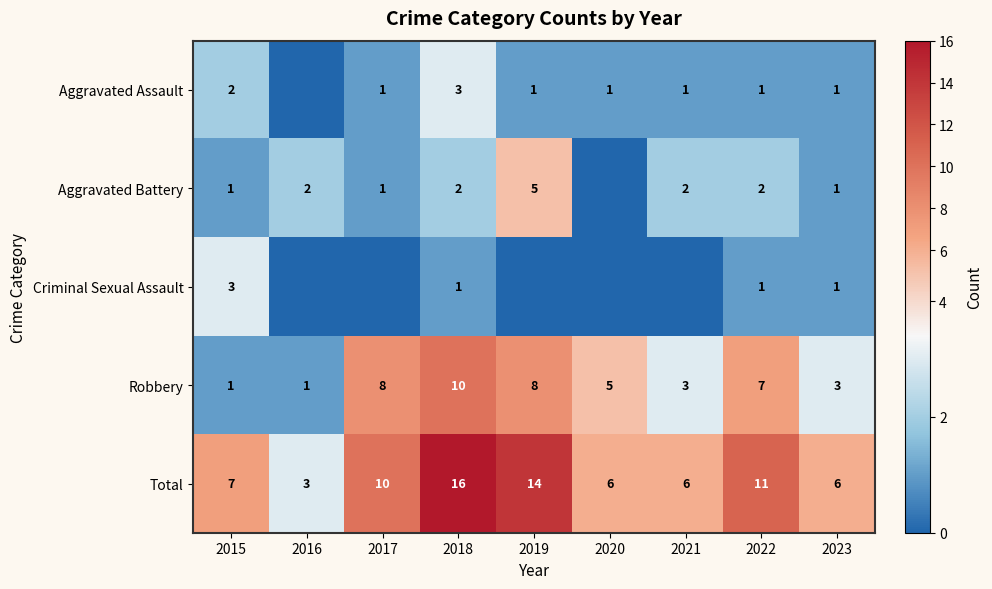

What is the spread (max minus min) of values at 2023?

5